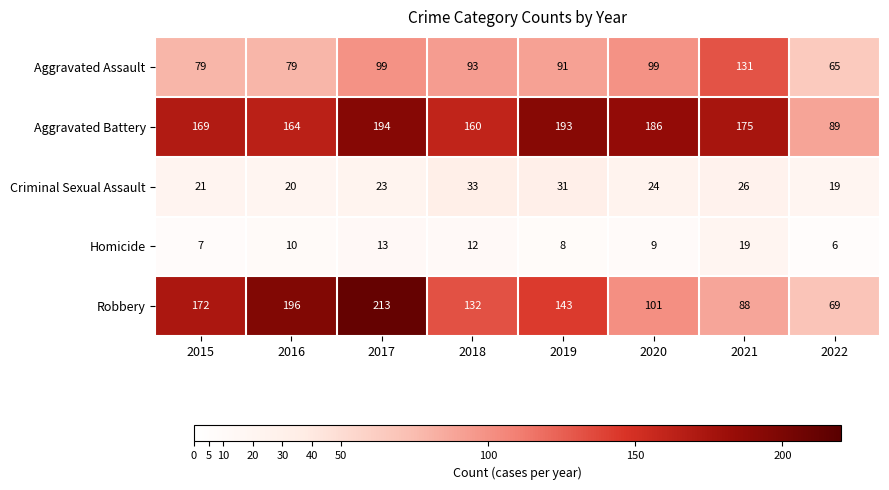

True or false: Homicide has a value of 12 at 2018.

True